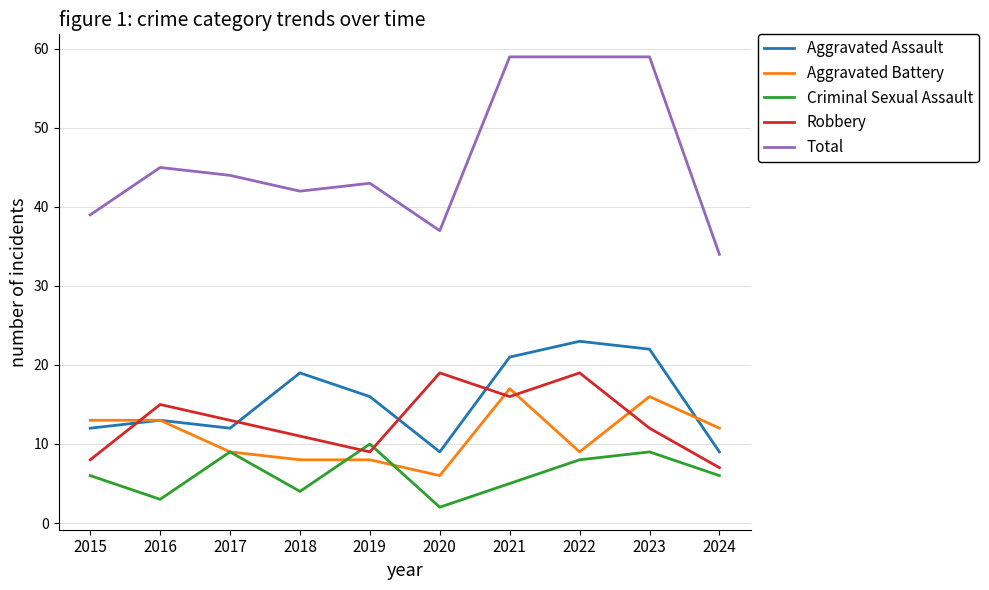

What value does the Criminal Sexual Assault series have at 2024?

6